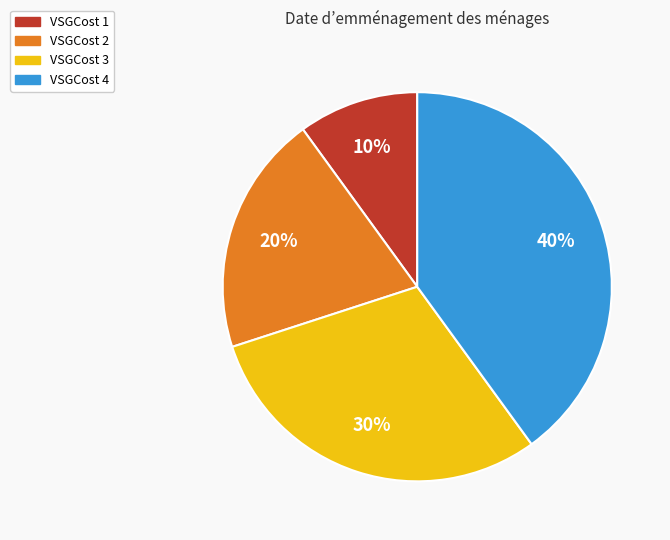

Is it true that VSGCost 2 is 20% of the pie?

True